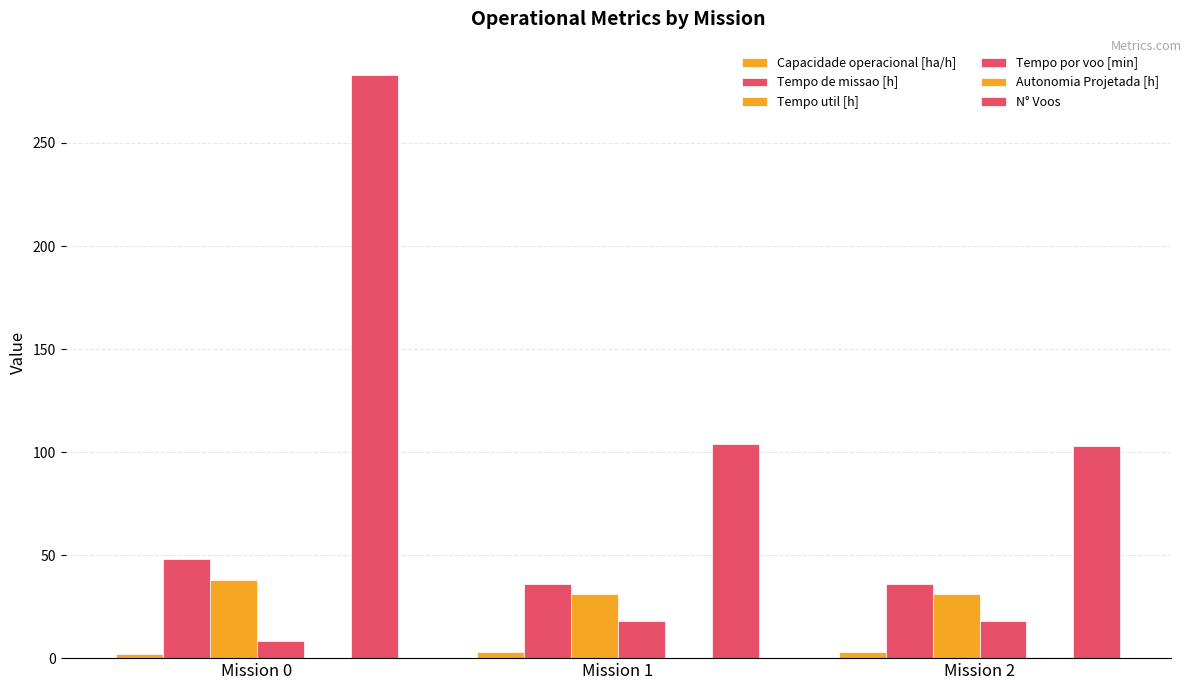

What is the difference between the highest and lowest values at Mission 2?

102.6